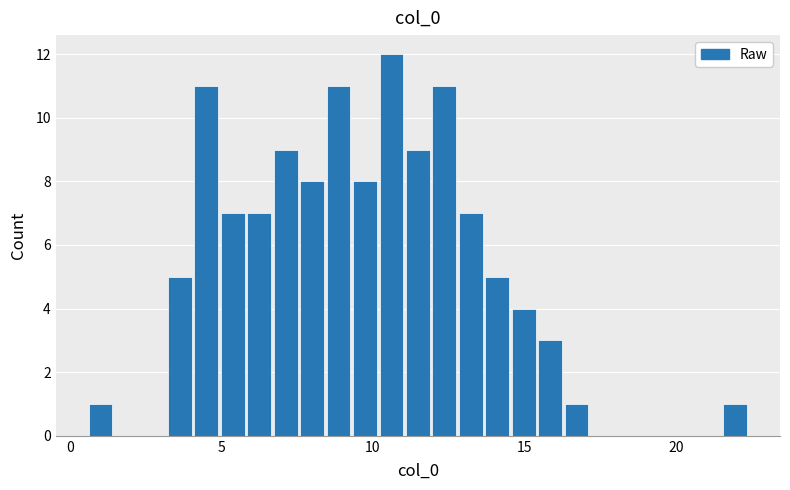

Read against the x-axis, roughly where is the centre of the tallest bar?

10.5